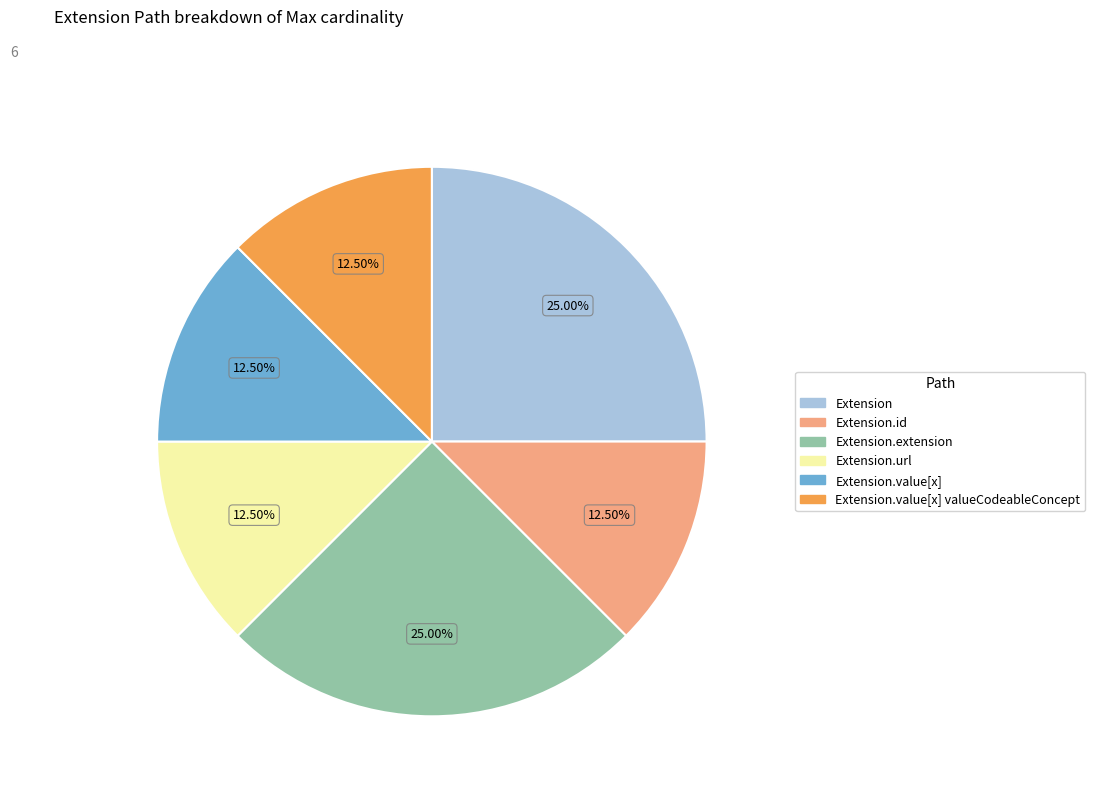

Is there any slice that represents more than half of the pie?

No